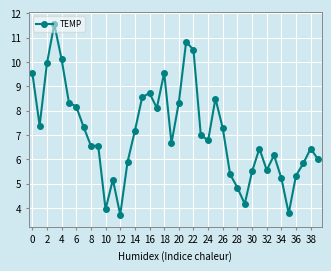

What is the maximum value shown in the chart?

11.6